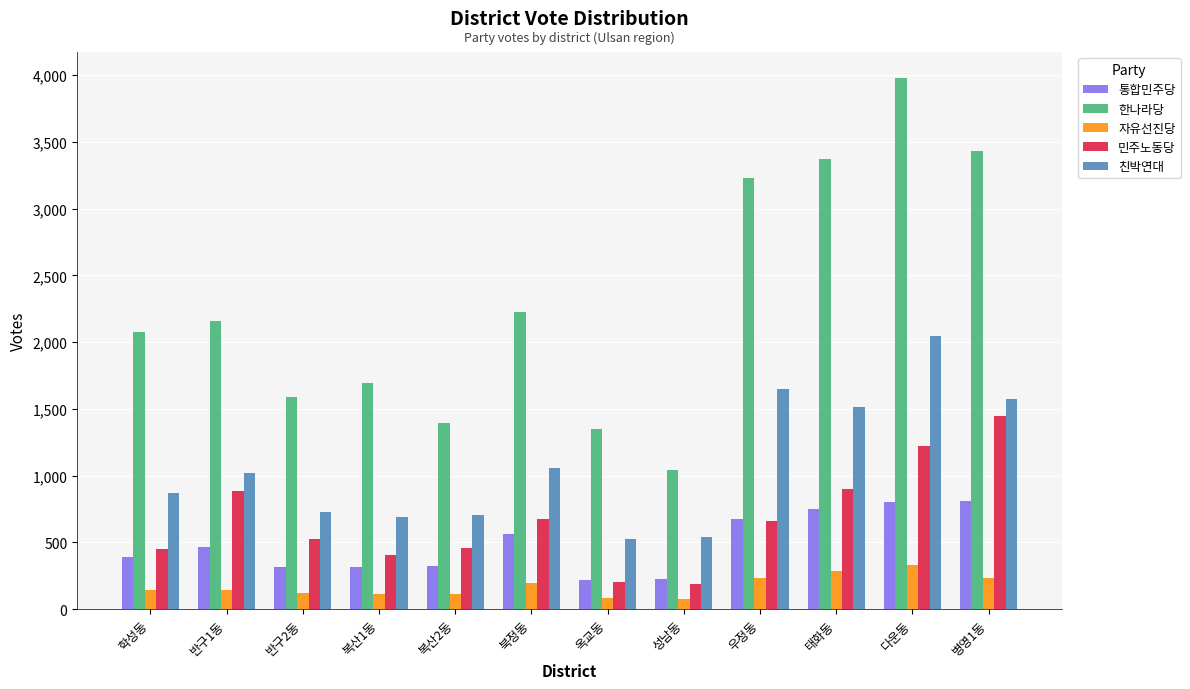

Are the bars horizontal?

No